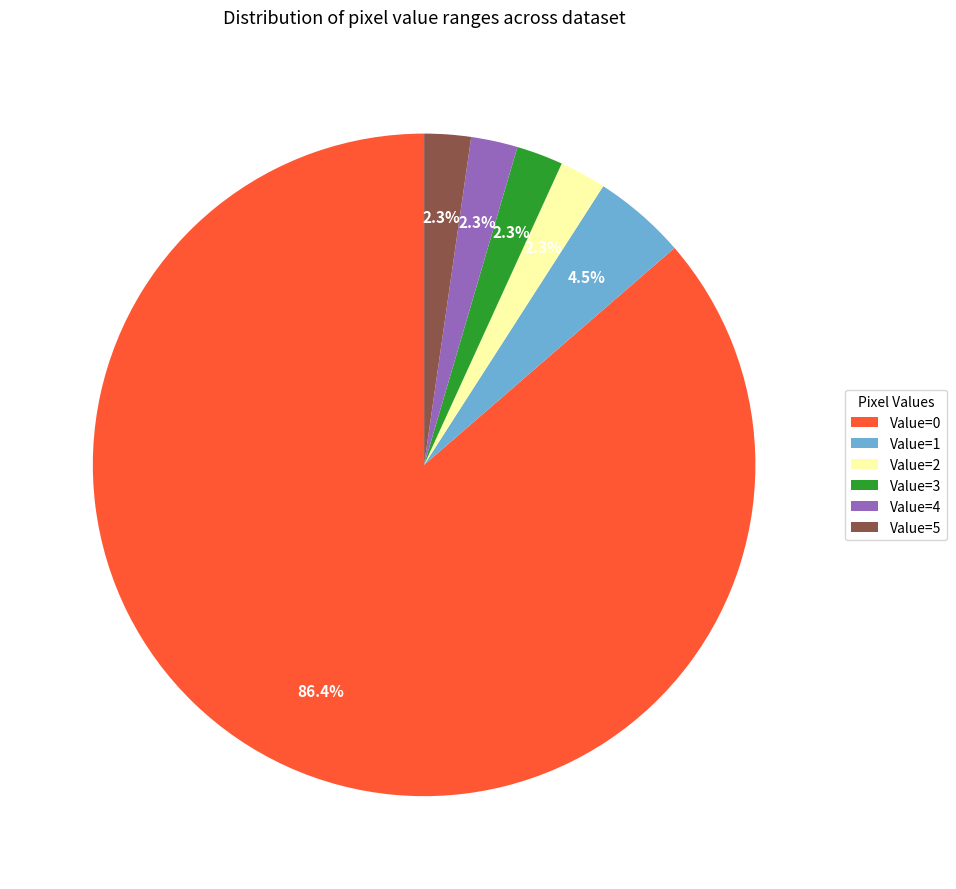

What is the largest slice in the pie chart?

Value=0